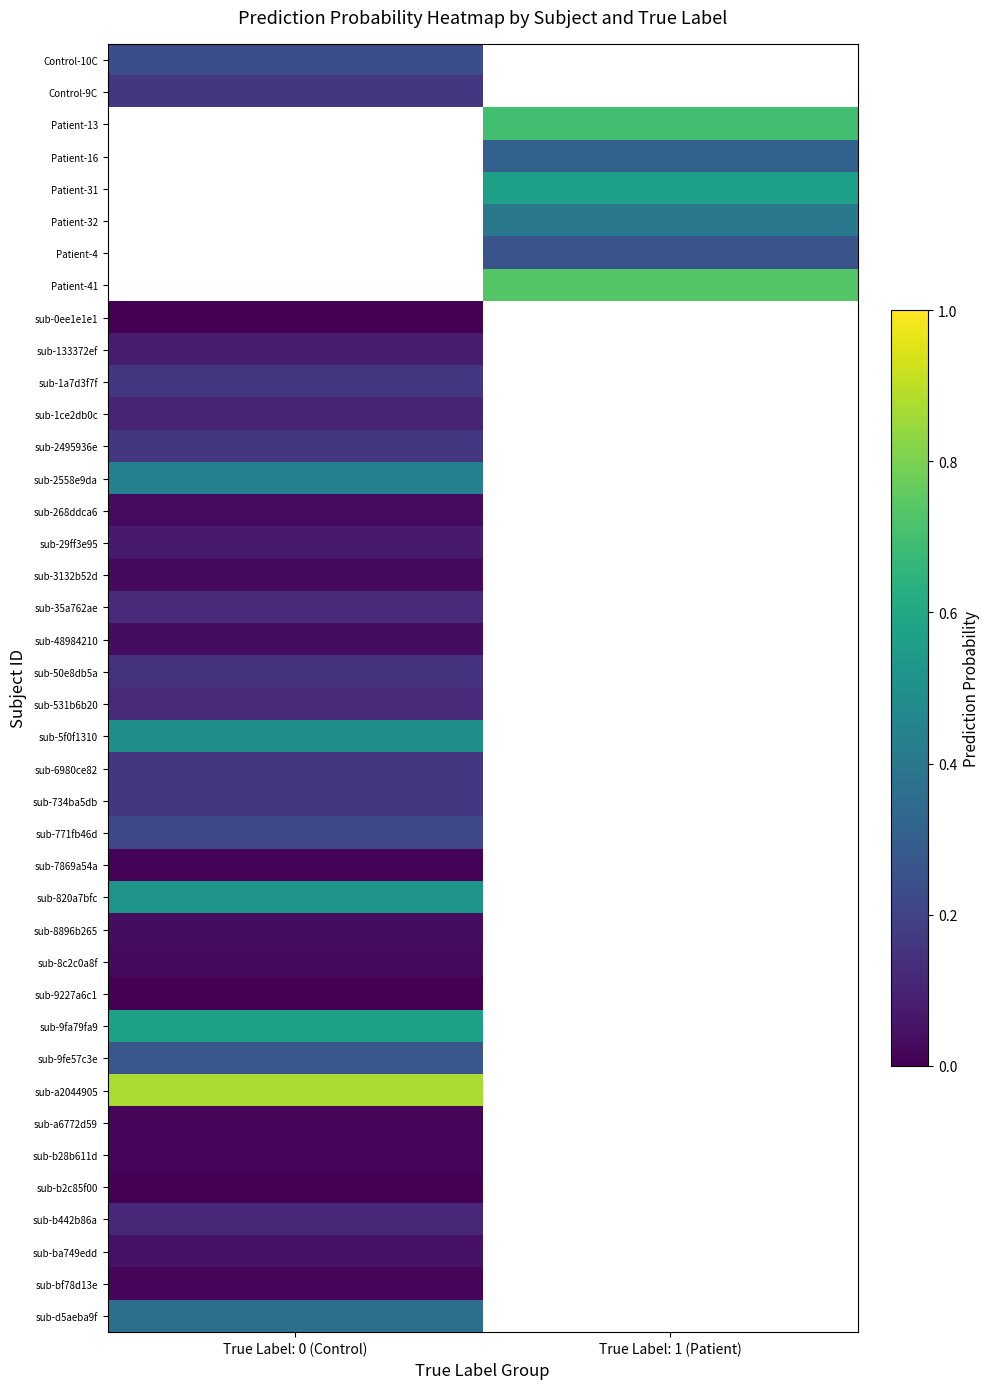

Is the value of sub-35a762ae at True Label: 0 (Control) greater than the value of Patient-31 at True Label: 0 (Control)?

No